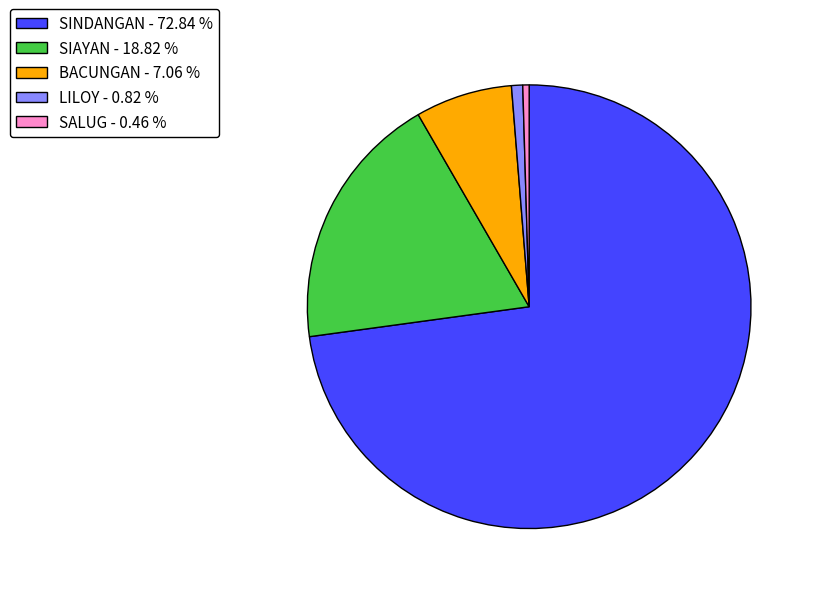

Which has a higher value, BACUNGAN - 7.06 % or LILOY - 0.82 %?

BACUNGAN - 7.06 %